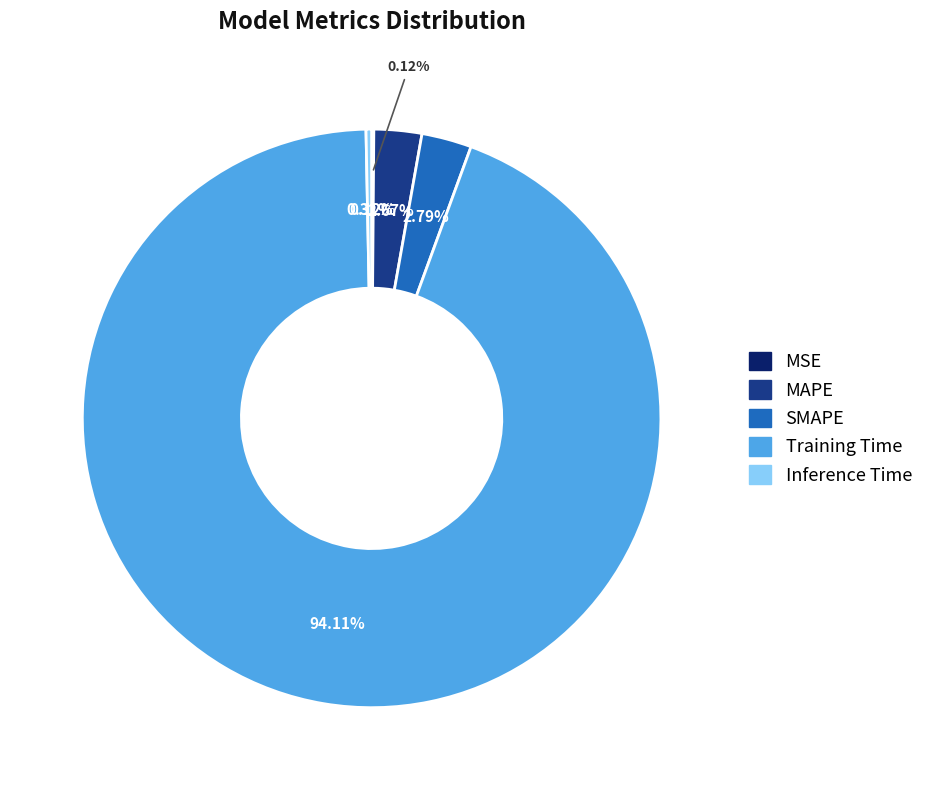

To the nearest percent, what is the combined percentage of Inference Time and Training Time?

94%